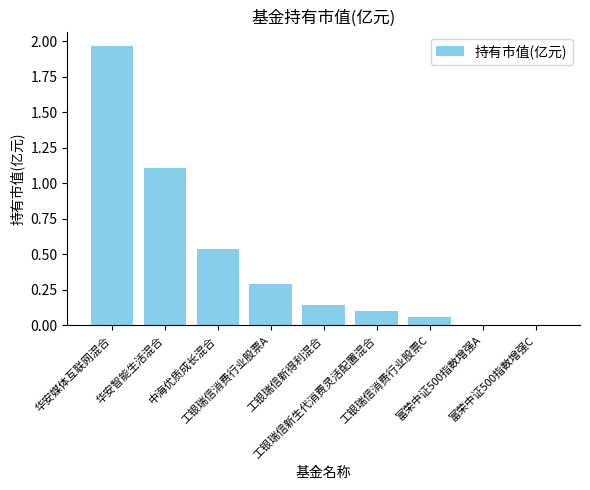

What is the change in value from 中海优质成长混合 to 富荣中证500指数增强A?

-0.5